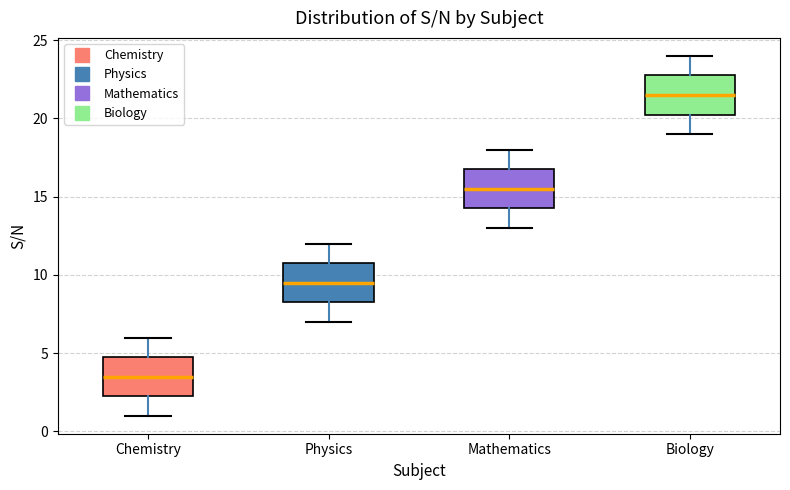

Where is the upper edge of the box for Chemistry on the y-axis? The values are not printed on the chart, so give them approximately, as read against the axis.

5.0